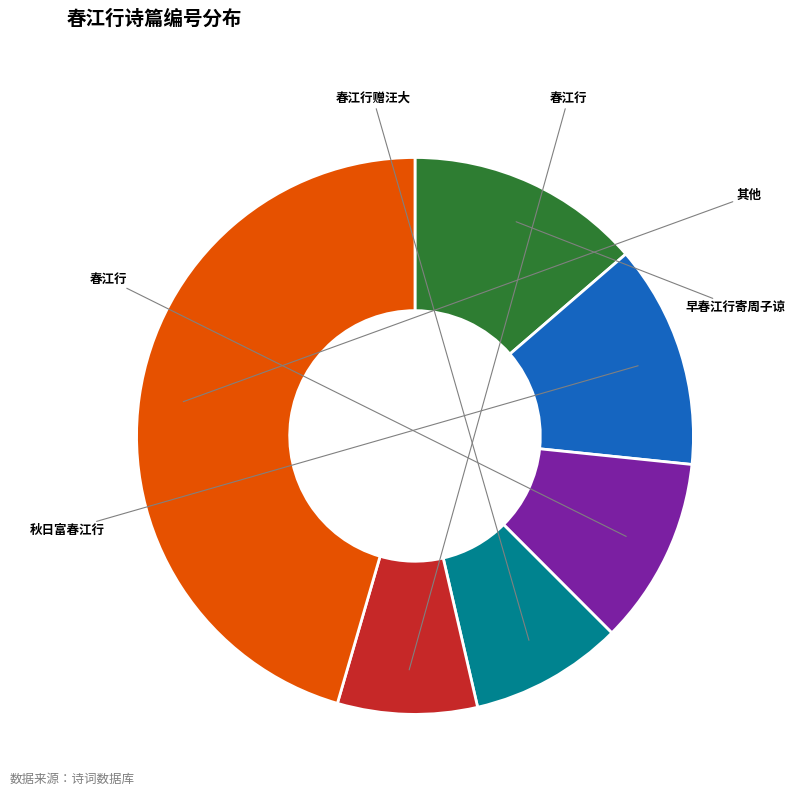

Does any single category account for the majority?

No